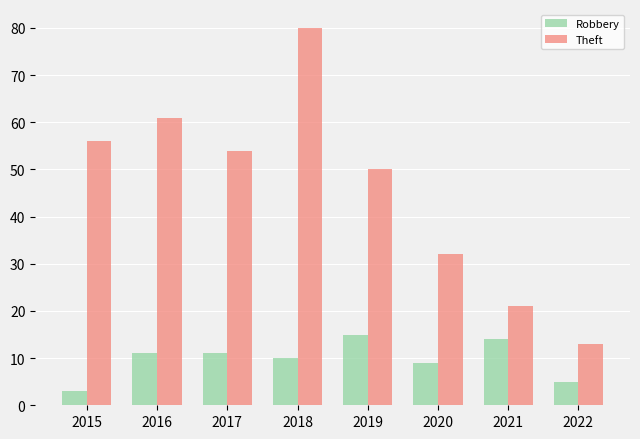

Count the number of categories in the chart.

8